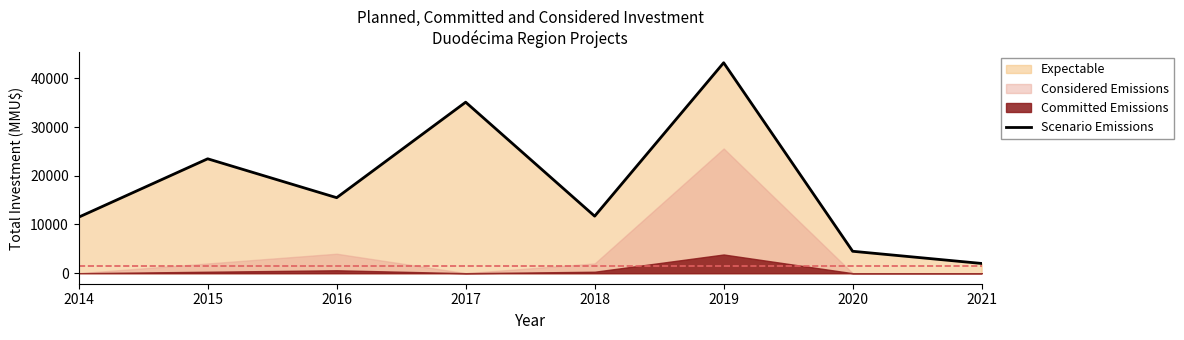

The chart shows a value of 25448 at 2019. True or false?

False